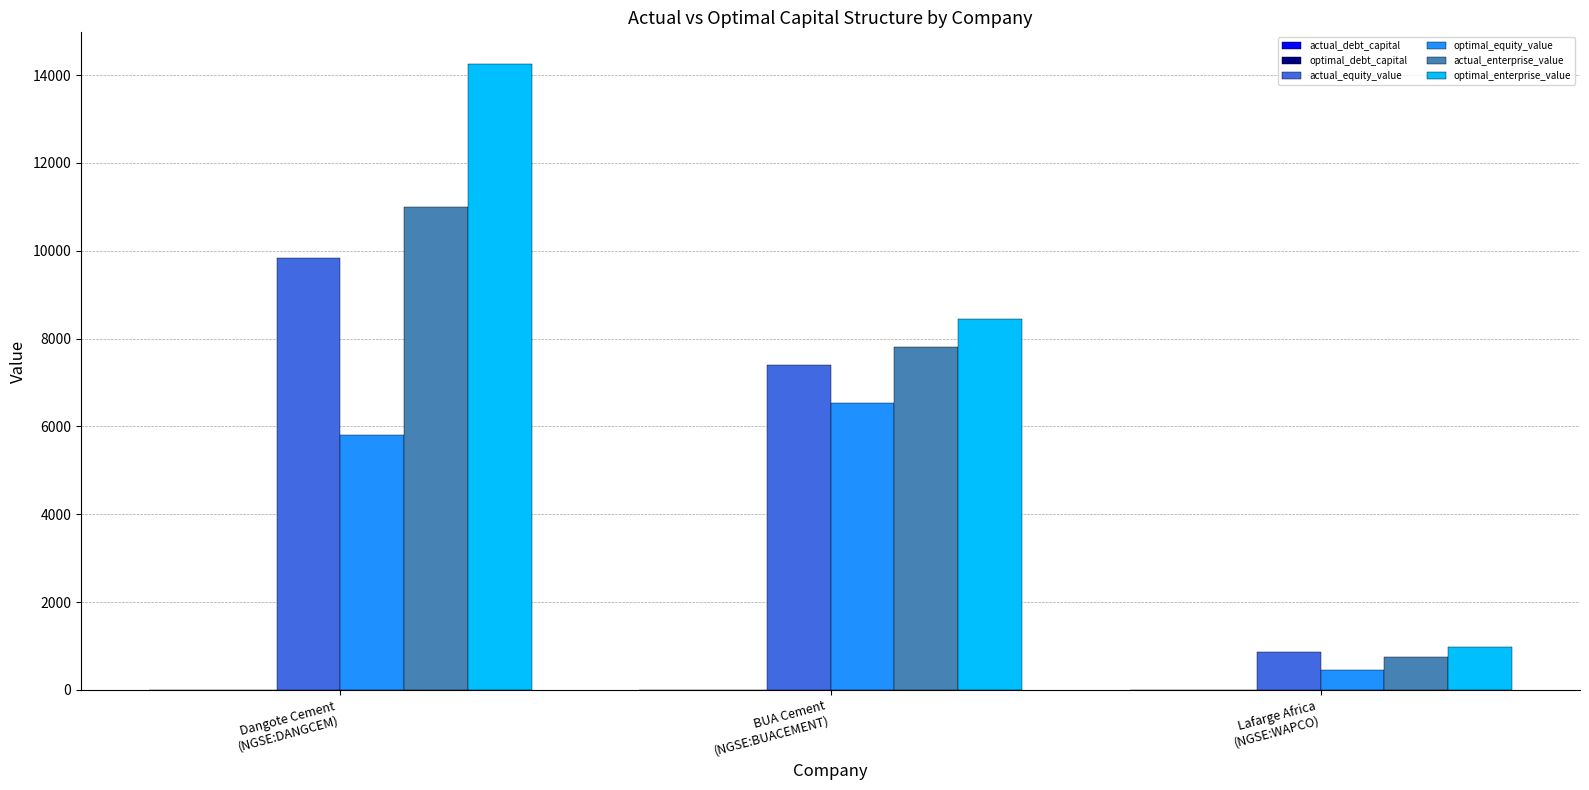

What is the maximum value for actual_enterprise_value?

10991.1